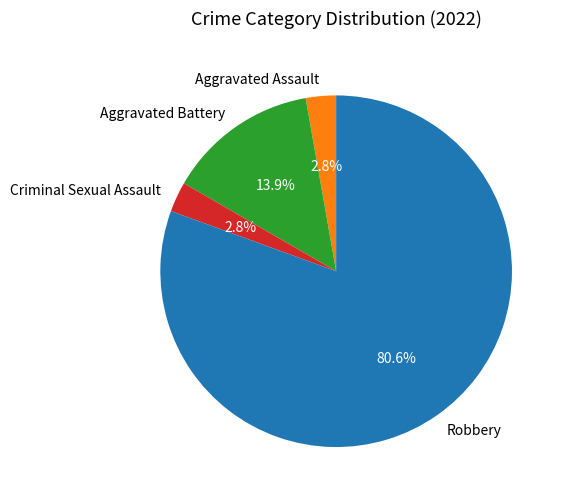

How many slices are in this pie chart?

4